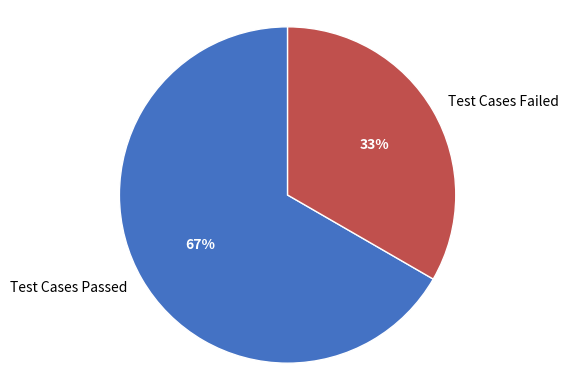

Rank the categories by value from lowest to highest.

Test Cases Failed, Test Cases Passed